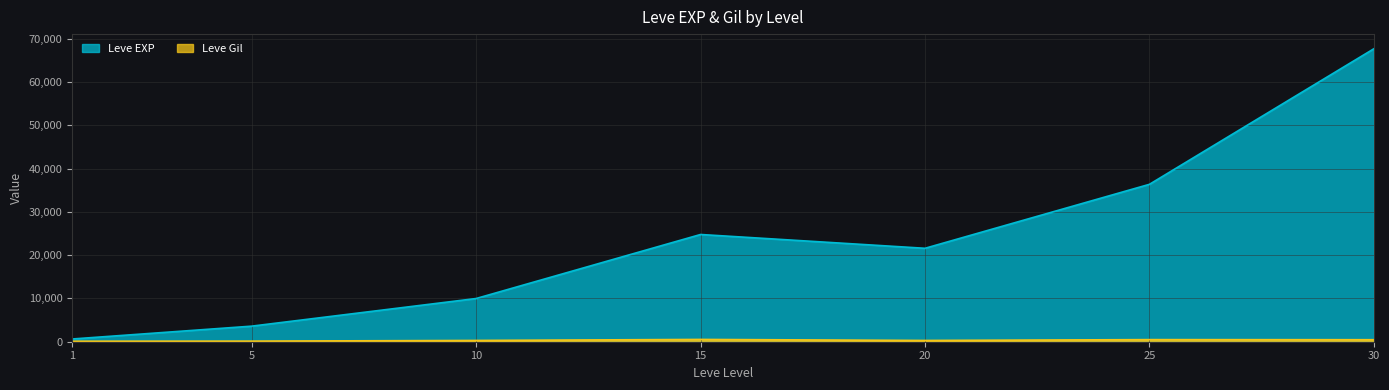

Which series changed the most between 10 and 15?

Leve EXP